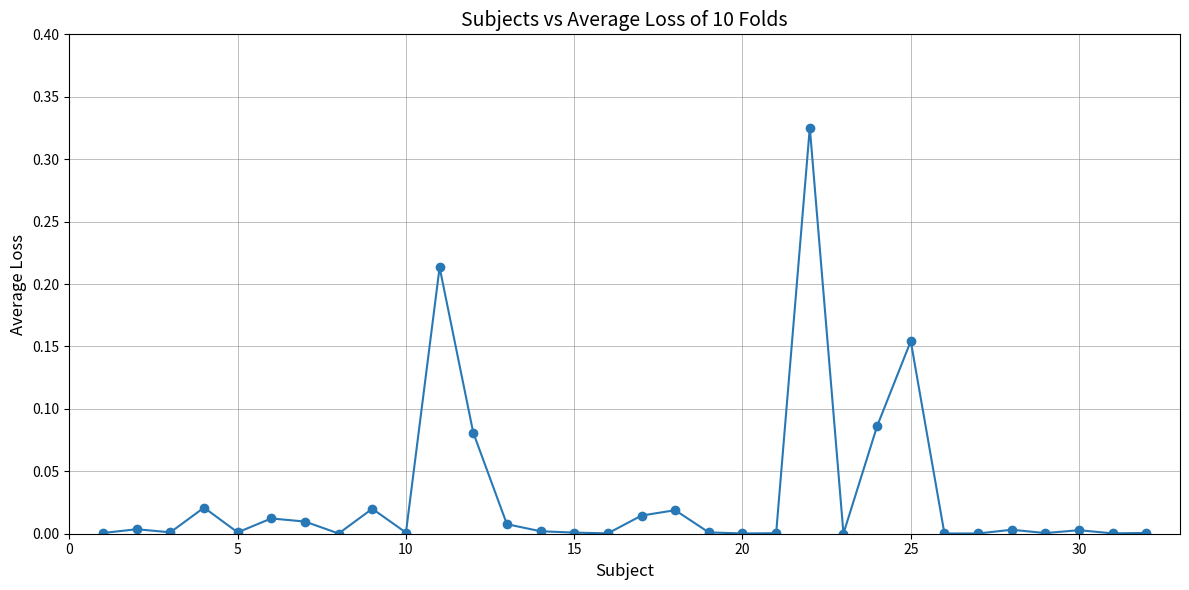

True or false: there are more than 1 points higher than both neighbors.

True